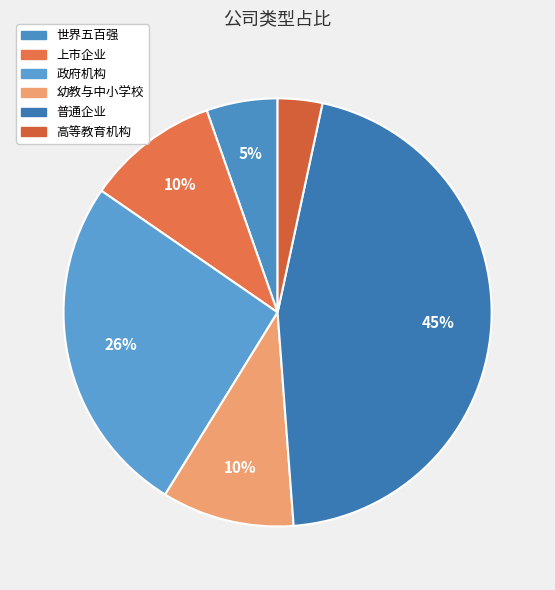

What percentage is the 幼教与中小学校 slice, to the nearest percent?

10%